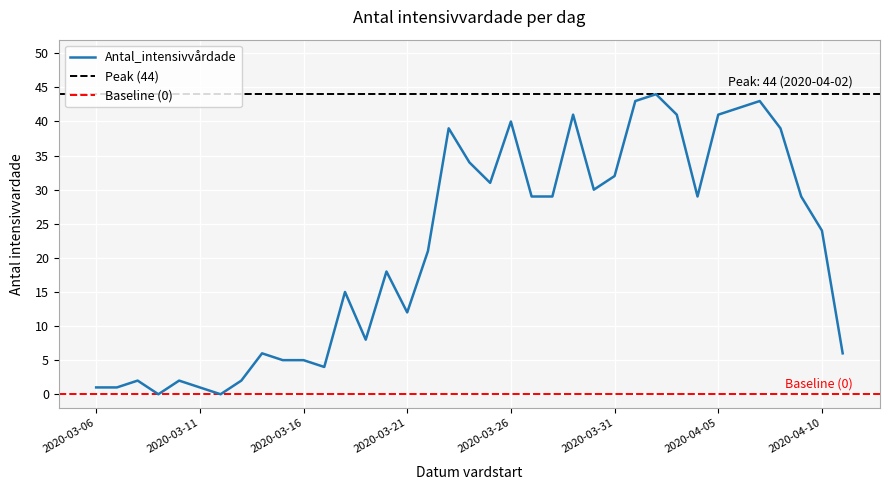

The chart shows a value of 42 at 2020-04-06. True or false?

True